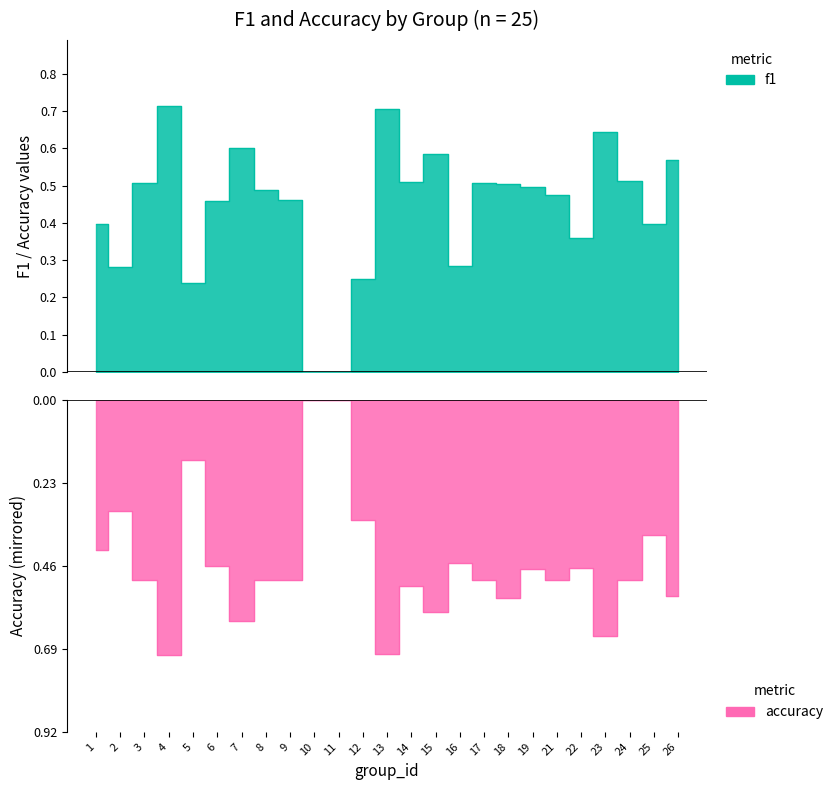

True or false: f1 and accuracy intersect in this chart.

False